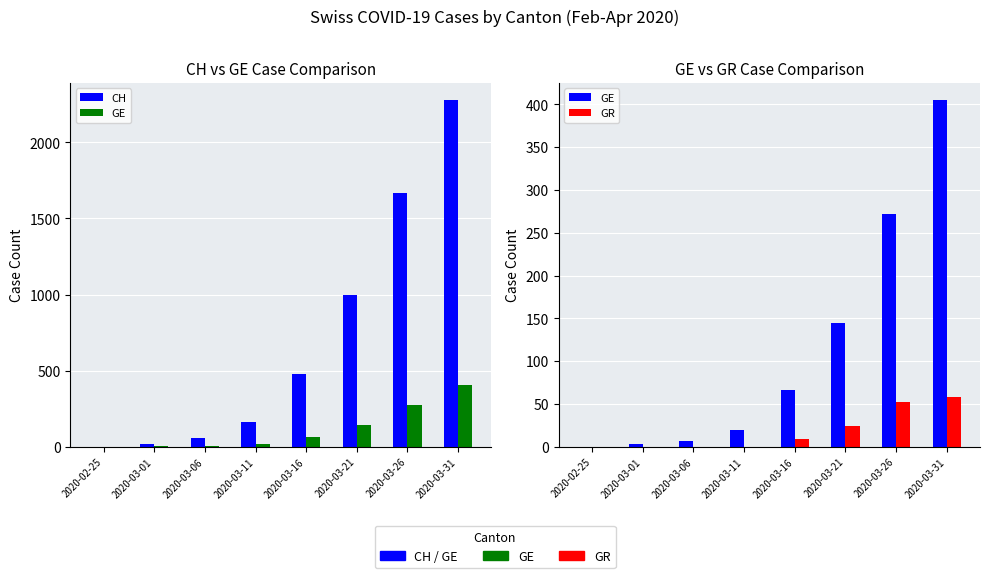

At how many categories does at least one series exceed 575?

3